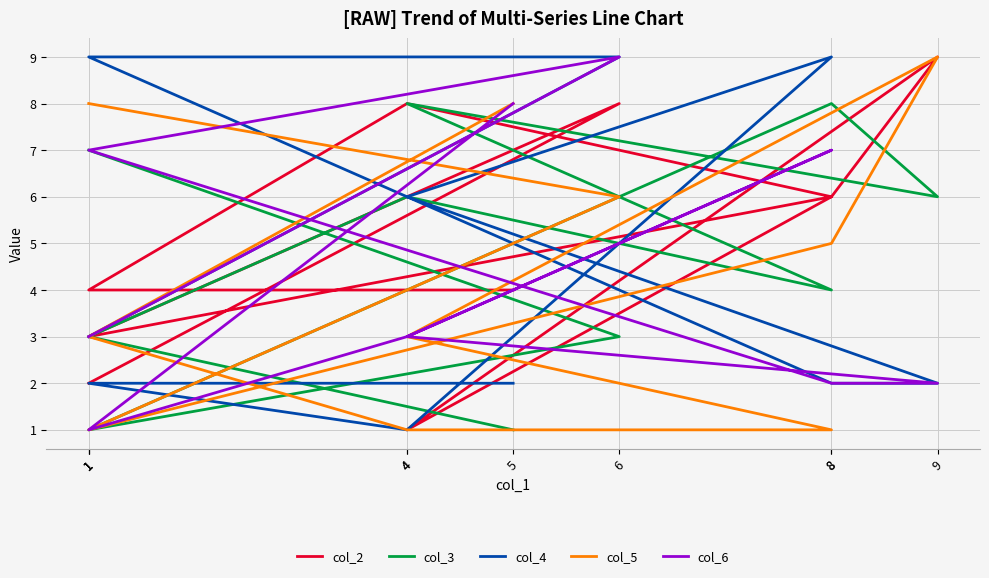

Which category has the lowest value in the col_6 series?

1